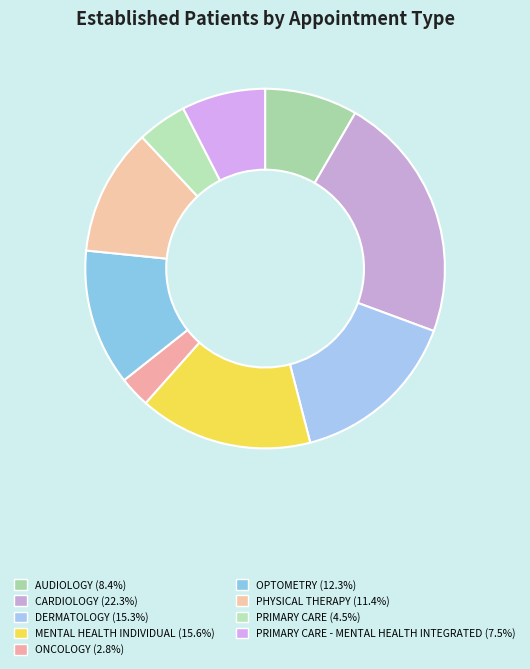

Which category has the smallest portion of the pie?

ONCOLOGY